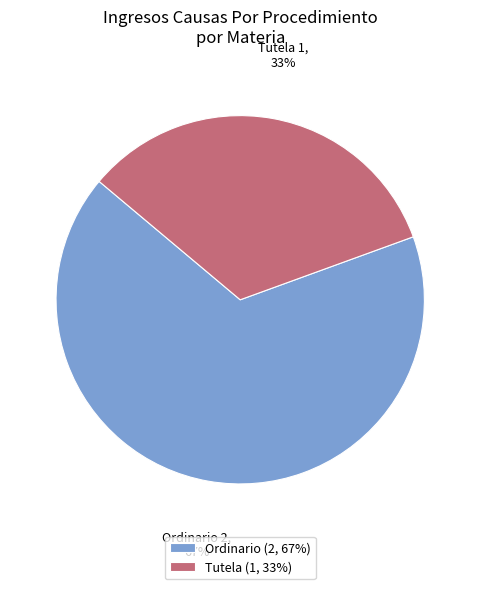

The Tutela slice represents 25% of the pie. True or false?

False